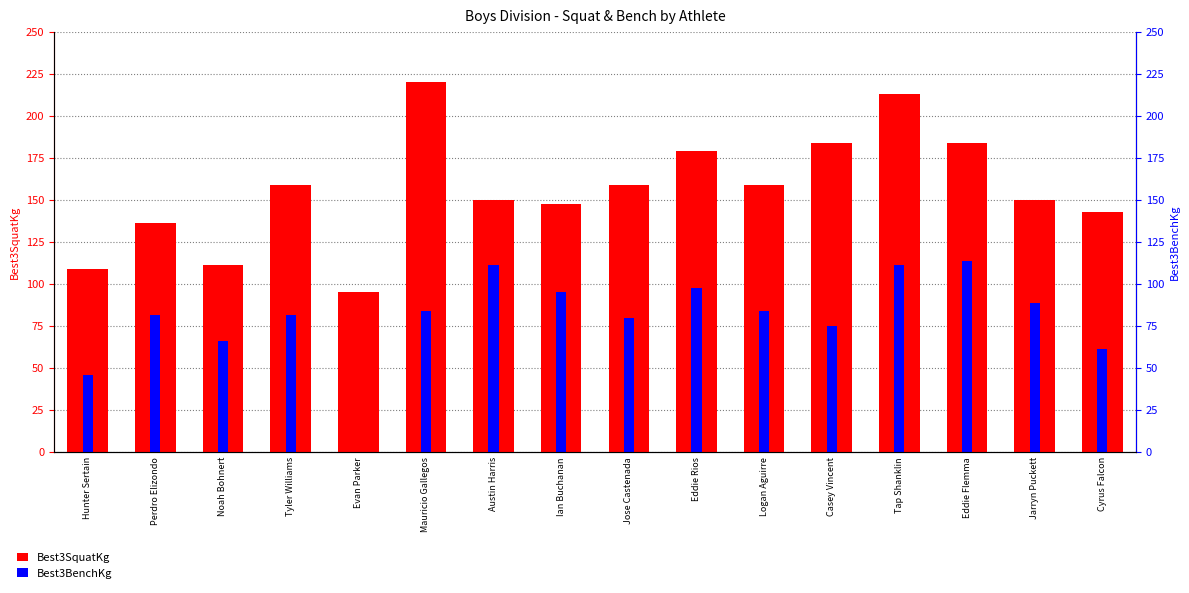

Rank the series at Perdro Elizondo from highest to lowest value.

Best3SquatKg, Best3BenchKg